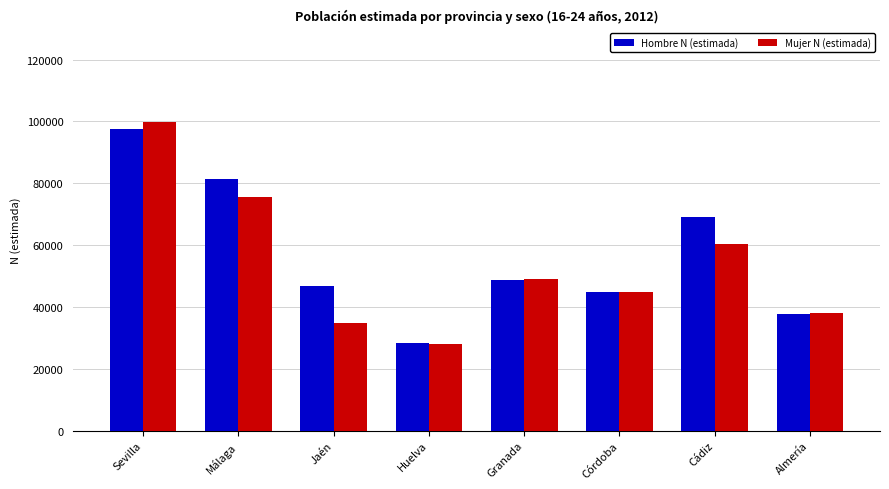

Which category has the lowest value across all series?

Huelva